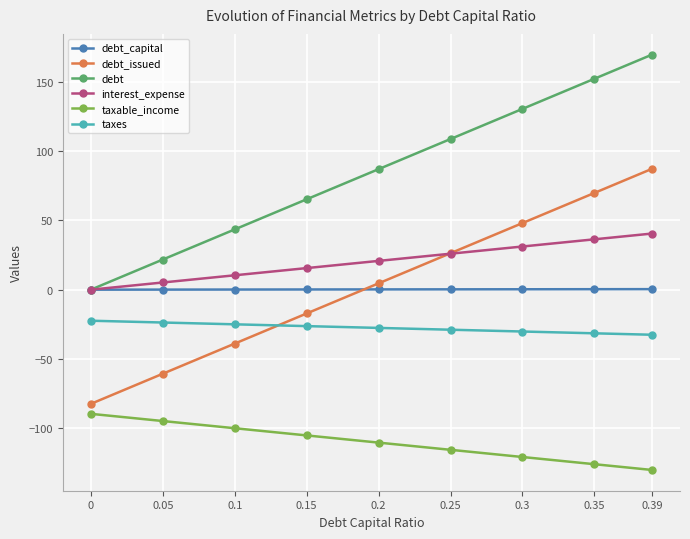

List the labels in order of debt_issued value, largest first.

0.39, 0.35, 0.3, 0.25, 0.2, 0.15, 0.1, 0.05, 0